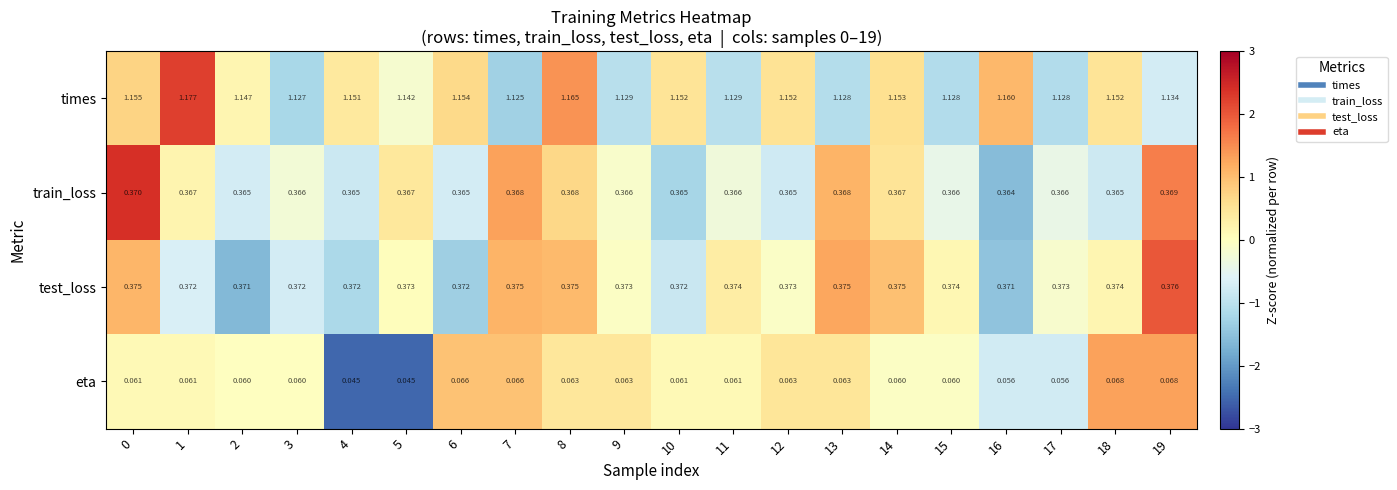

List the series in order of their peak value, highest first.

times, test_loss, train_loss, eta